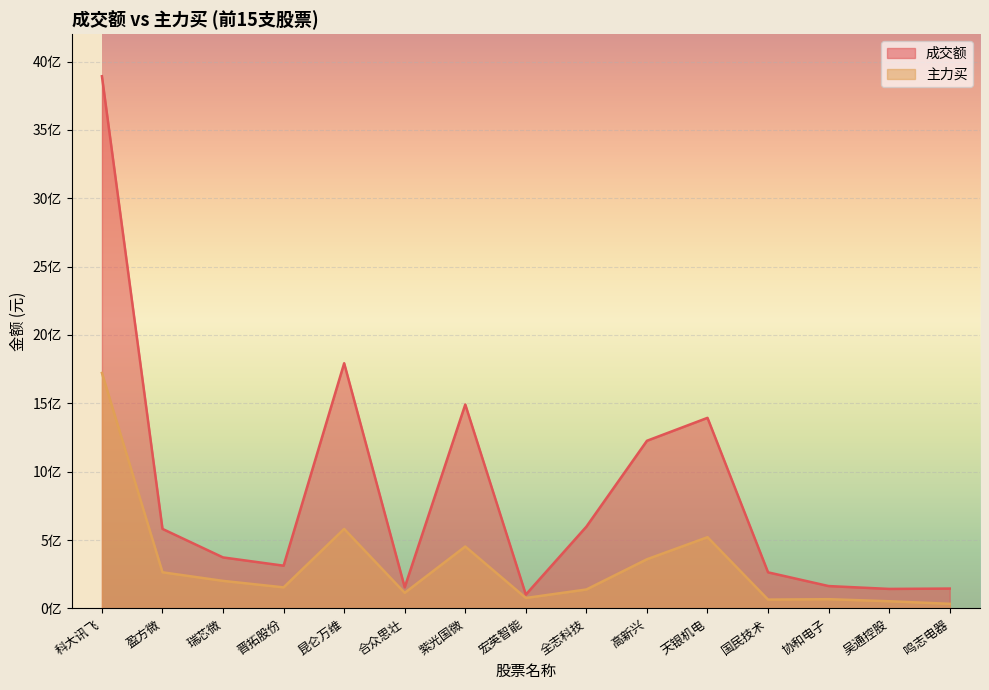

How many lines are shown in the chart?

2